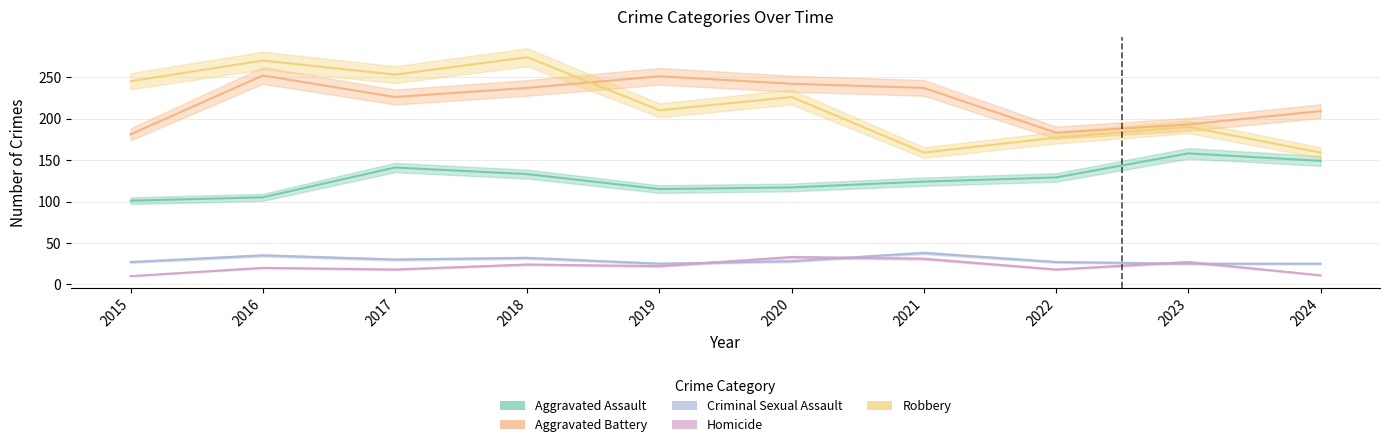

At which category is the sum across all series the highest?

2018